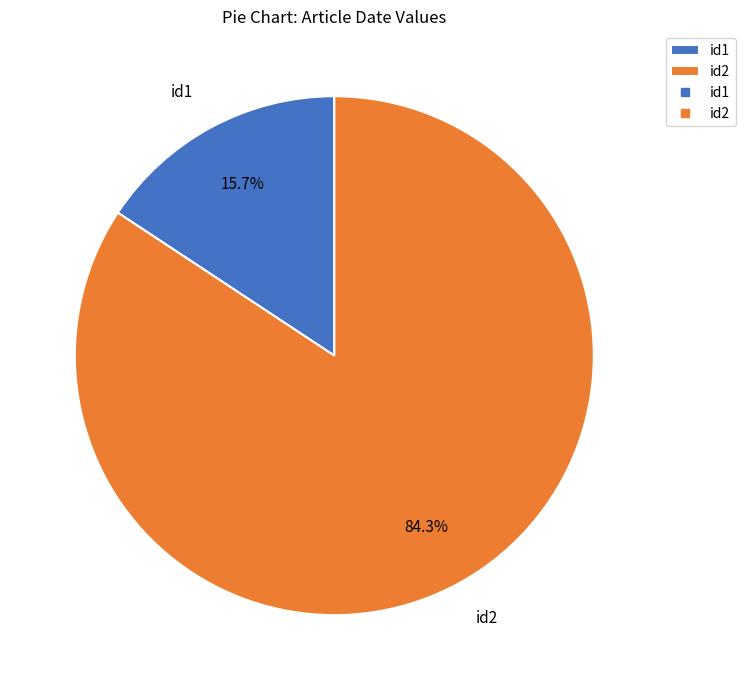

To the nearest percent, what portion does id2 represent?

84%